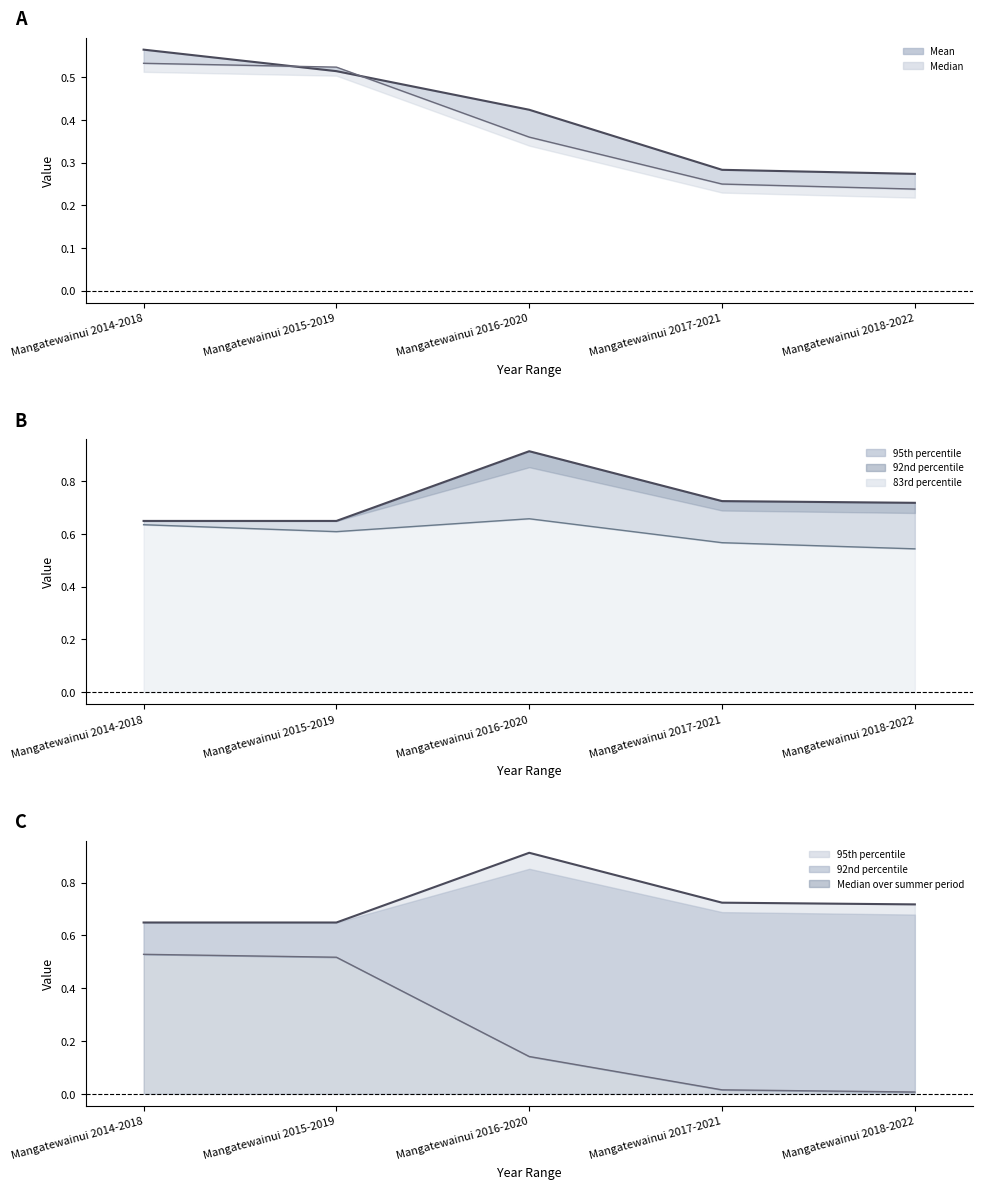

True or false: 95th percentile and Median intersect in this chart.

False